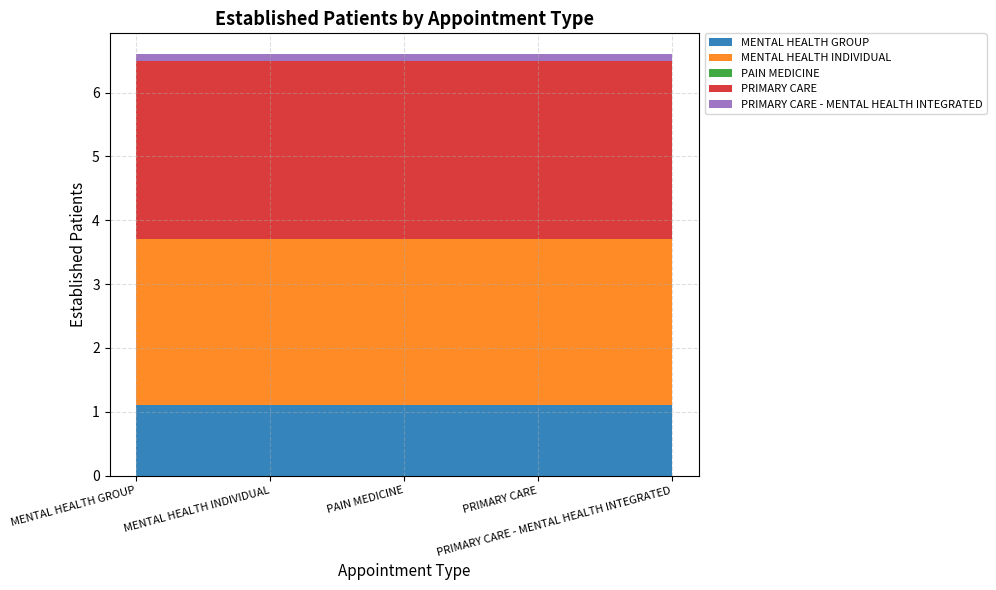

Reading left to right, what are all the values shown in this chart?

MENTAL HEALTH GROUP: MENTAL HEALTH GROUP=1.1	MENTAL HEALTH INDIVIDUAL=1.1	PAIN MEDICINE=1.1	PRIMARY CARE=1.1	PRIMARY CARE - MENTAL HEALTH INTEGRATED=1.1
MENTAL HEALTH INDIVIDUAL: MENTAL HEALTH GROUP=2.6	MENTAL HEALTH INDIVIDUAL=2.6	PAIN MEDICINE=2.6	PRIMARY CARE=2.6	PRIMARY CARE - MENTAL HEALTH INTEGRATED=2.6
PAIN MEDICINE: MENTAL HEALTH GROUP=0.0	MENTAL HEALTH INDIVIDUAL=0.0	PAIN MEDICINE=0.0	PRIMARY CARE=0.0	PRIMARY CARE - MENTAL HEALTH INTEGRATED=0.0
PRIMARY CARE: MENTAL HEALTH GROUP=2.8	MENTAL HEALTH INDIVIDUAL=2.8	PAIN MEDICINE=2.8	PRIMARY CARE=2.8	PRIMARY CARE - MENTAL HEALTH INTEGRATED=2.8
PRIMARY CARE - MENTAL HEALTH INTEGRATED: MENTAL HEALTH GROUP=0.1	MENTAL HEALTH INDIVIDUAL=0.1	PAIN MEDICINE=0.1	PRIMARY CARE=0.1	PRIMARY CARE - MENTAL HEALTH INTEGRATED=0.1